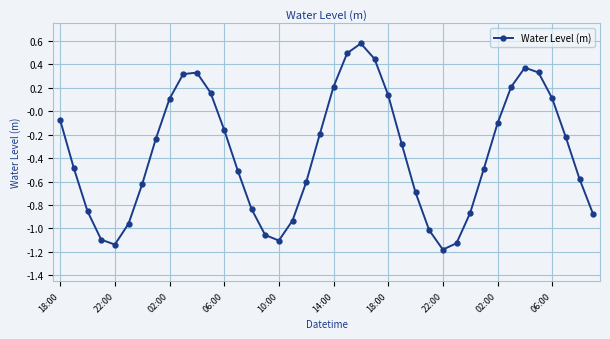

How many points are higher than both their immediate neighbors (excluding endpoints)?

3